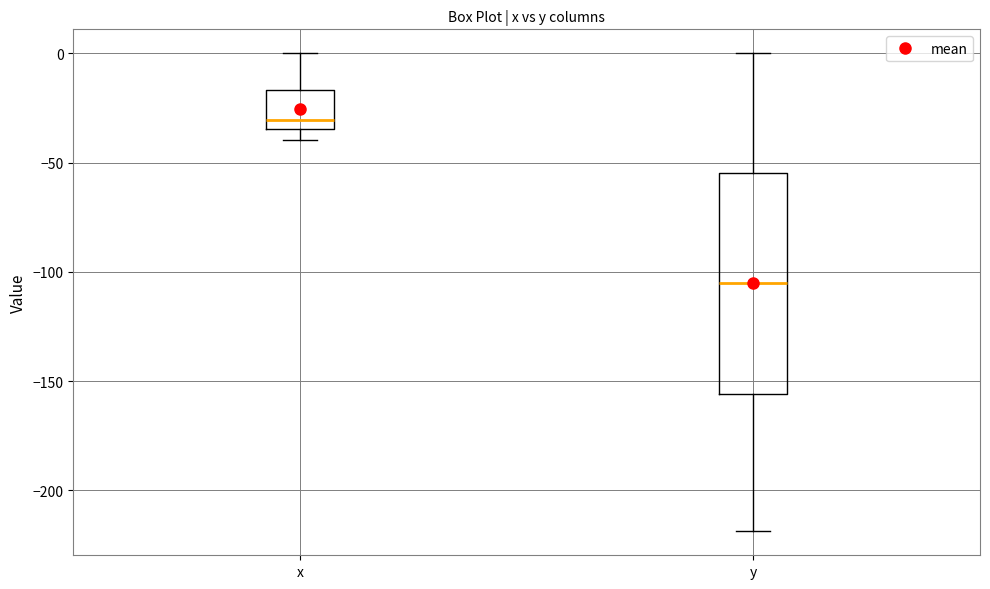

Which box has the highest median line?

x